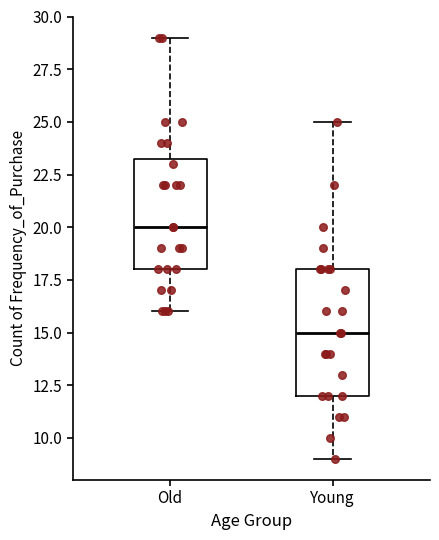

Reading left to right, transcribe this box plot: for each box, give where its median line is, the range the box spans, and where its two whiskers end, as read against the y-axis. The values are not printed on the chart, so give them approximately, as read against the axis.

Old: median 20.0, box 18.0 to 23.5, whiskers 16.0 to 29.0
Young: median 15.0, box 12.0 to 18.0, whiskers 9.0 to 25.0